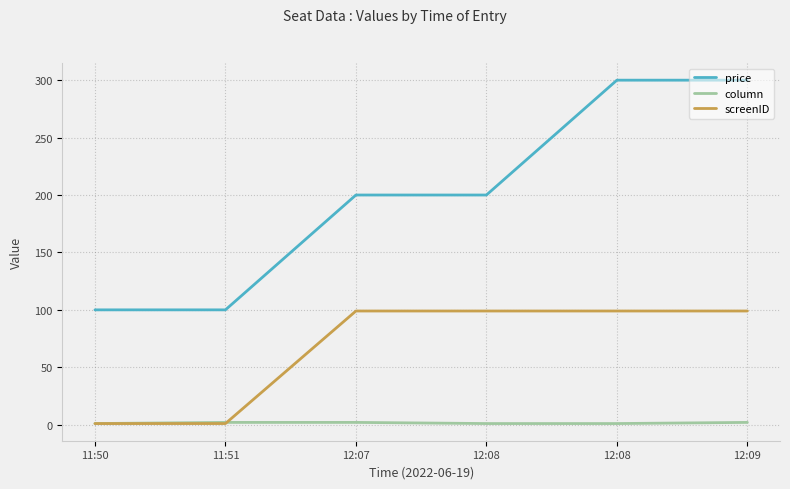

Is this an area chart (filled region under the line)?

No